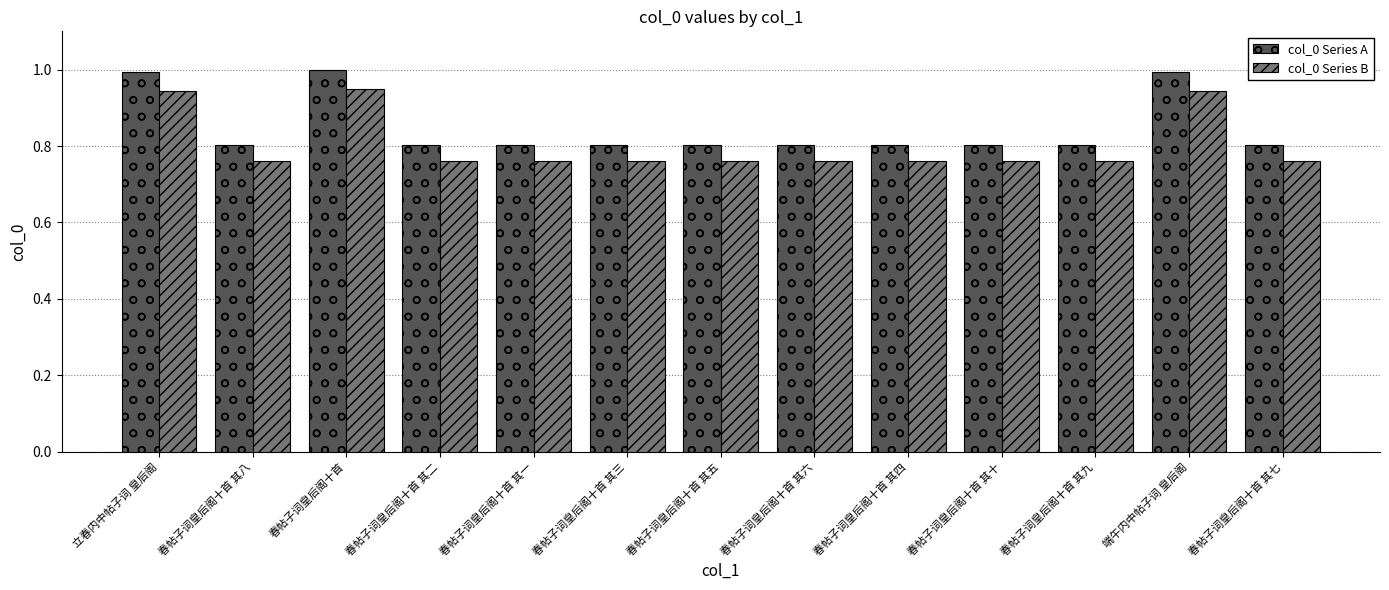

The col_0 Series A series shows 0.8 at 春帖子词皇后阁十首 其五. True or false?

True